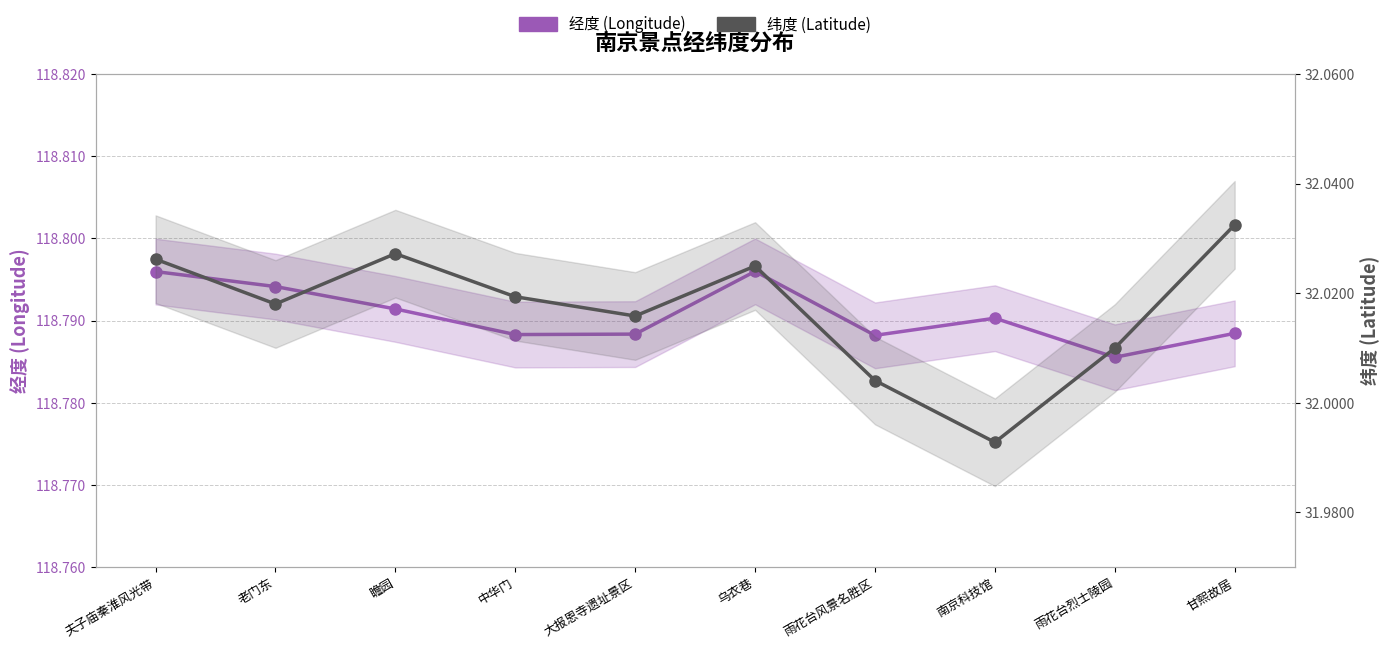

Does the chart have visible grid lines?

Yes